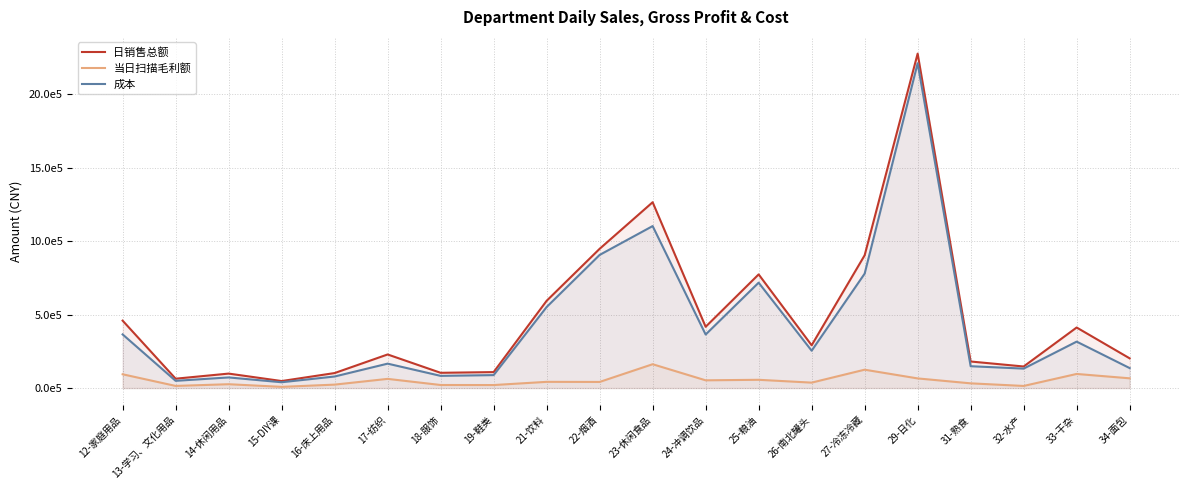

What is the maximum value for 日销售总额?

2274743.6